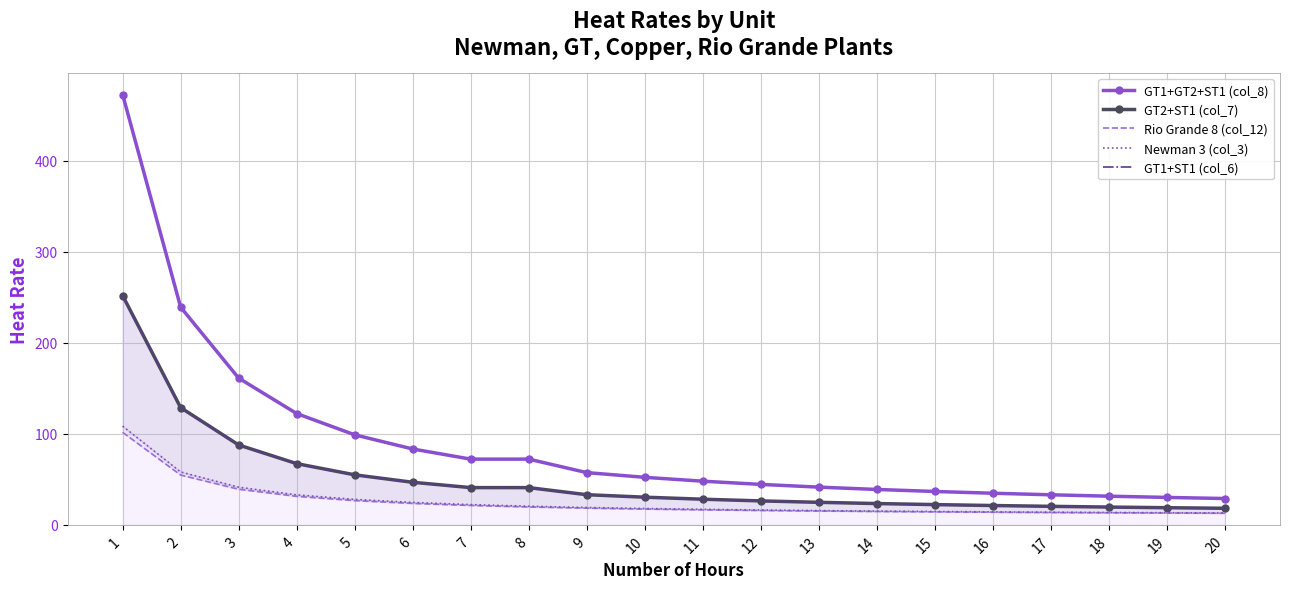

Rank the series by their maximum value, from lowest to highest.

Rio Grande 8 (col_12), Newman 3 (col_3), GT2+ST1 (col_7), GT1+ST1 (col_6), GT1+GT2+ST1 (col_8)